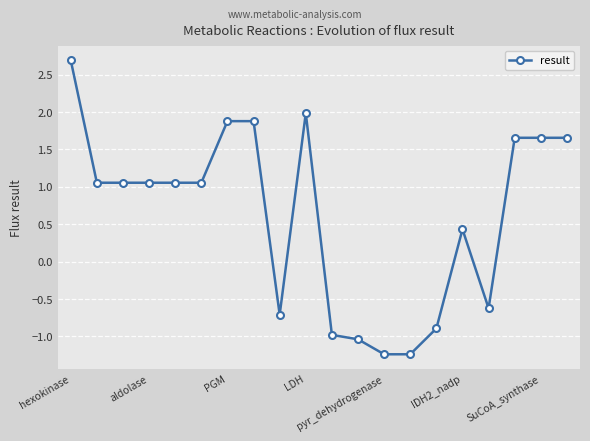

What is the greatest value displayed?

2.7